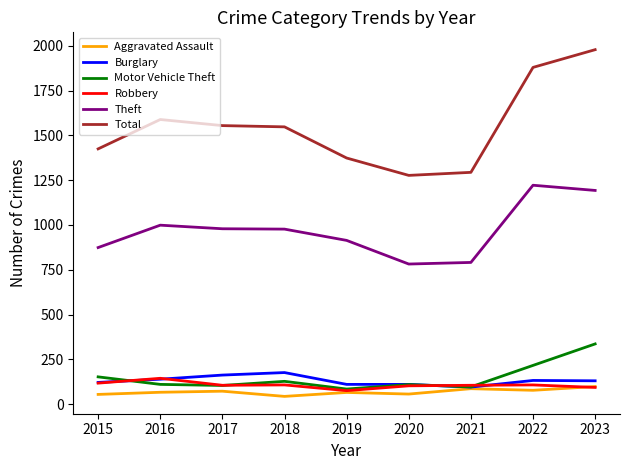

What is the spread (max minus min) of values at 2016?

1523